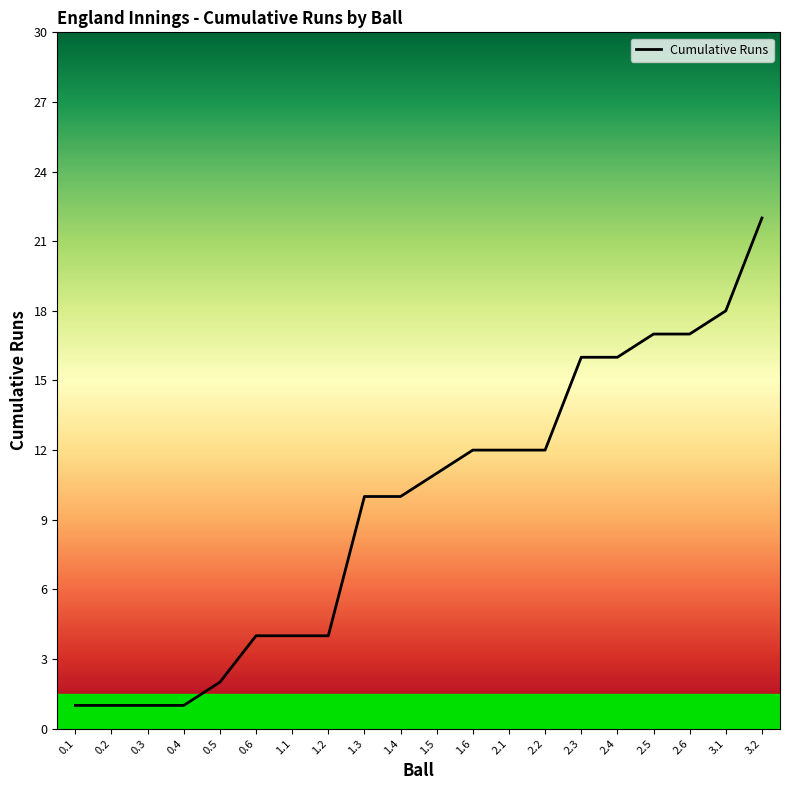

What is the maximum value shown in the chart?

22